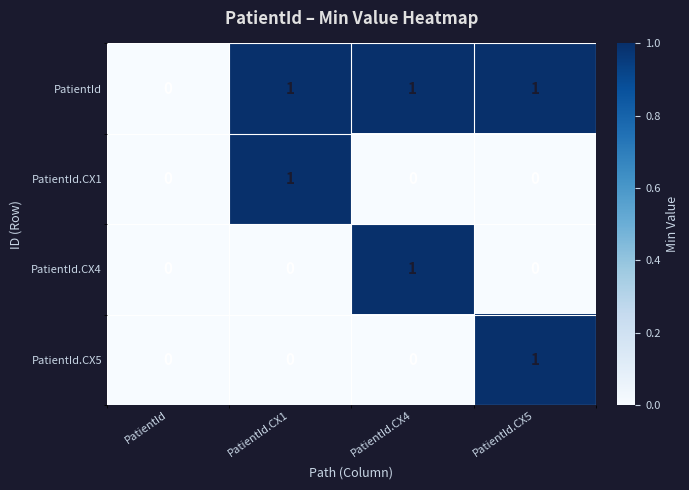

Which category has the highest value in the PatientId.CX1 series?

PatientId.CX1